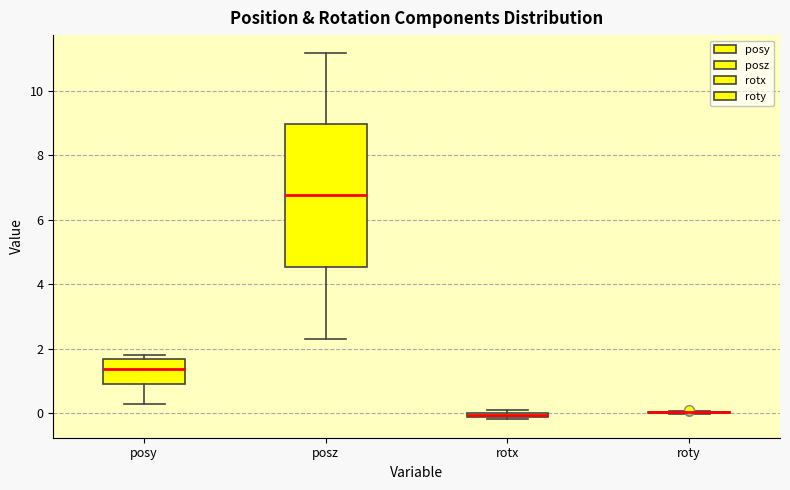

Which box is the tallest, from its lower edge to its upper edge?

posz